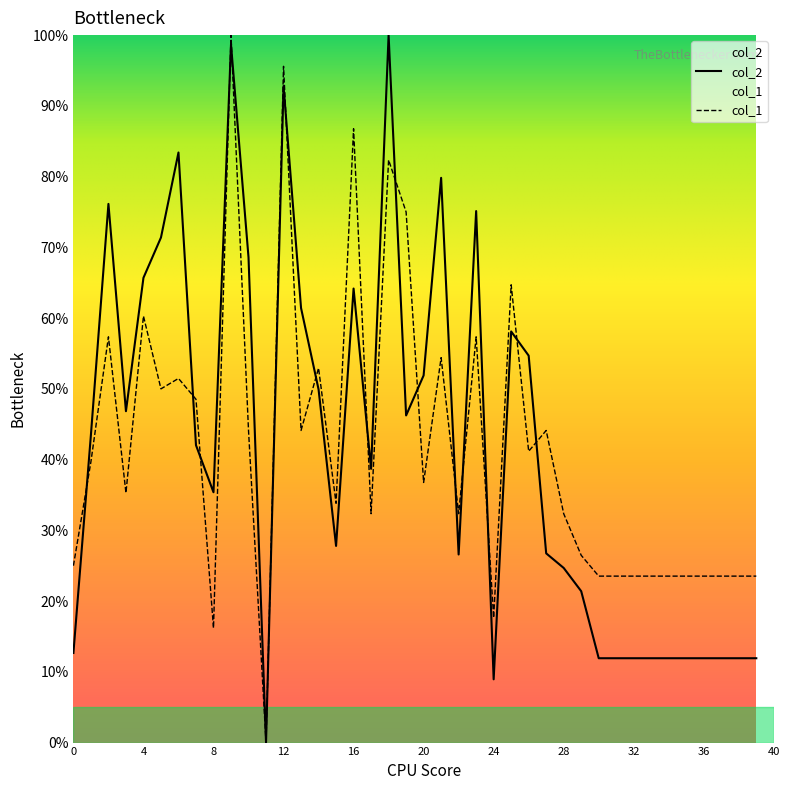

What is the value of the col_2 point at the 34th from the left?

11.9